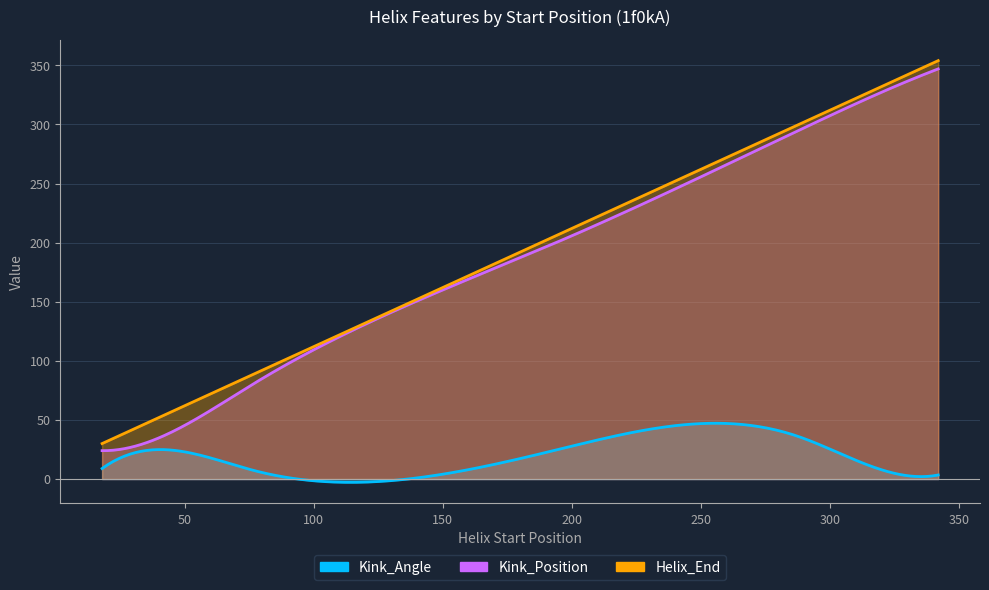

List the labels in order of Kink_Angle value, smallest first.

342, 324, 77, 18, 19, 196, 287